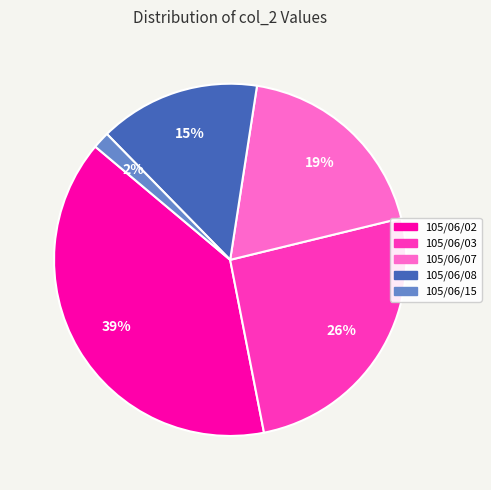

Rank the categories by value from highest to lowest.

105/06/02, 105/06/03, 105/06/07, 105/06/08, 105/06/15